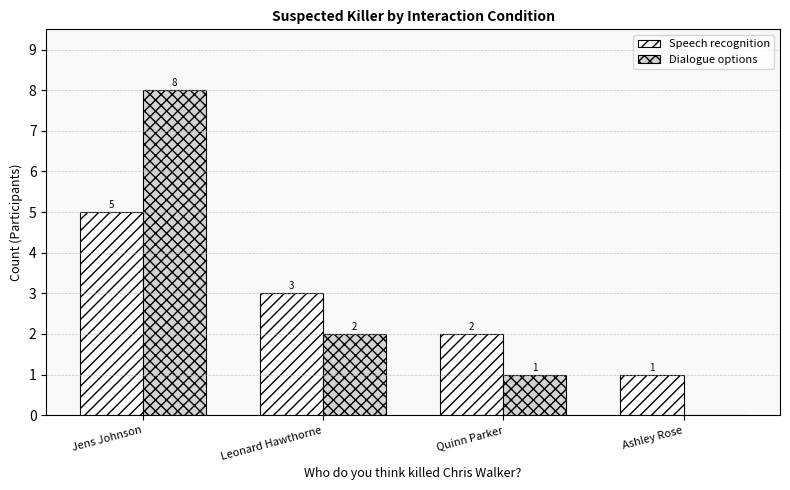

Between Jens Johnson and Leonard Hawthorne, which series saw the biggest shift?

Dialogue options